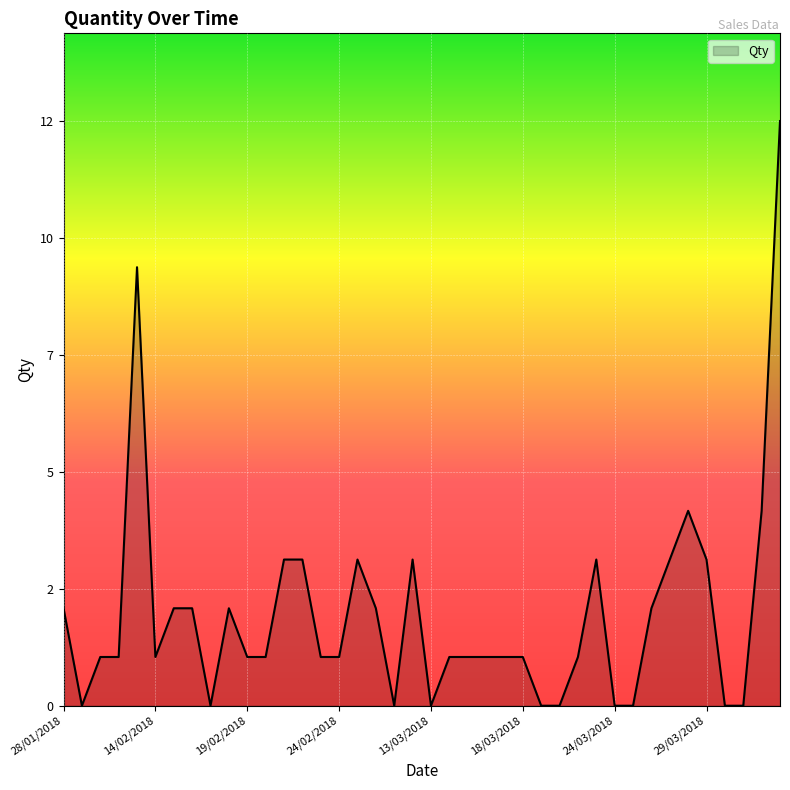

How many points are higher than both their immediate neighbors (excluding endpoints)?

6